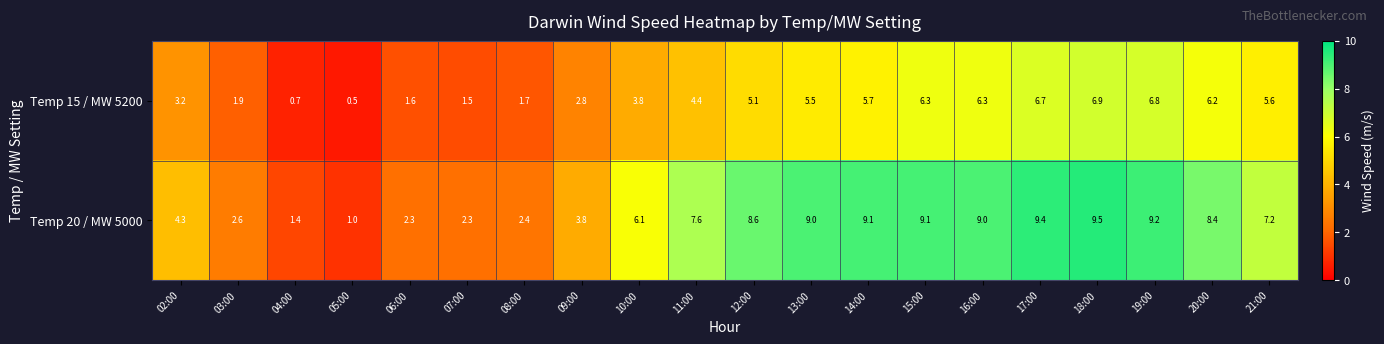

What is the minimum value shown in the chart?

0.5